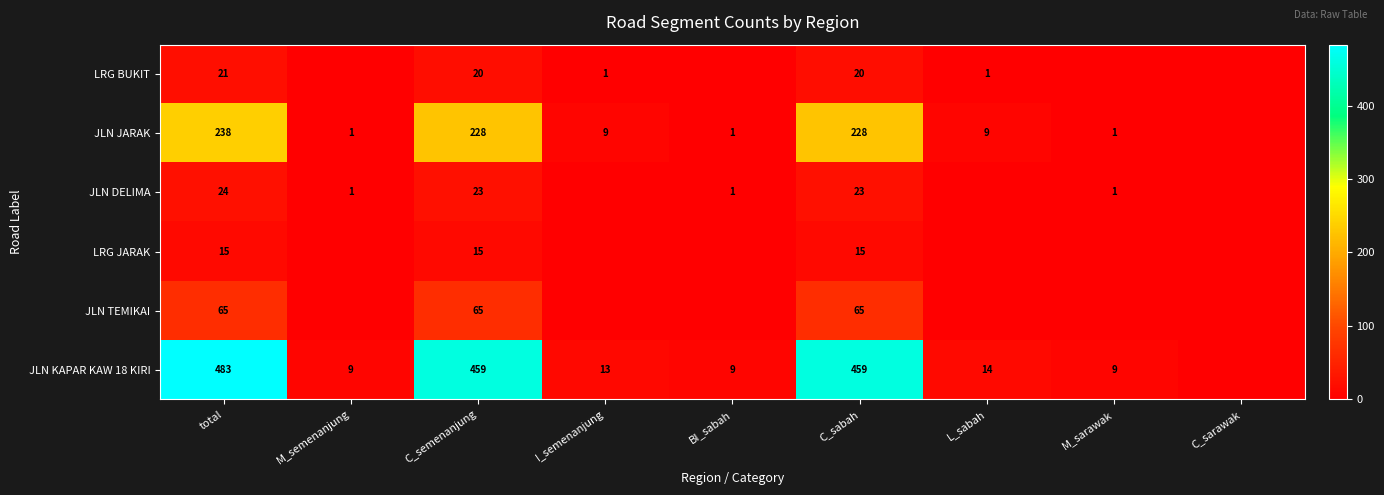

Rank the series at C_sabah from lowest to highest value.

LRG JARAK, LRG BUKIT, JLN DELIMA, JLN TEMIKAI, JLN JARAK, JLN KAPAR KAW 18 KIRI